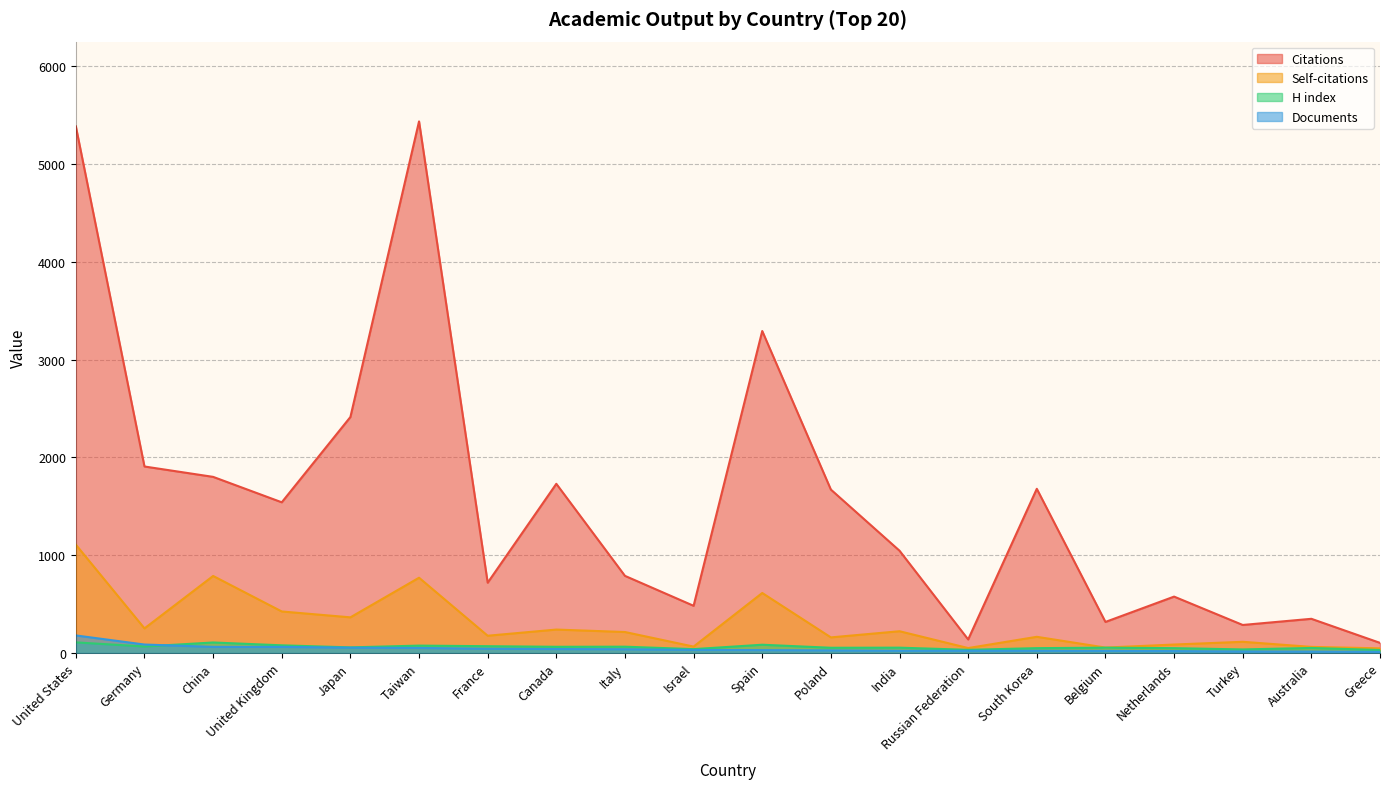

Rank the series at Greece from highest to lowest value.

Citations, Self-citations, H index, Documents